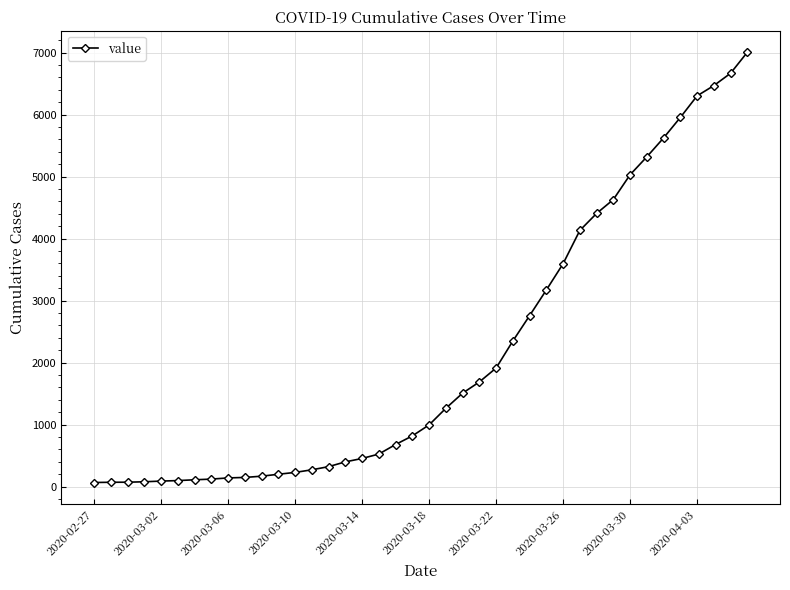

What is the sum of all values?

85788